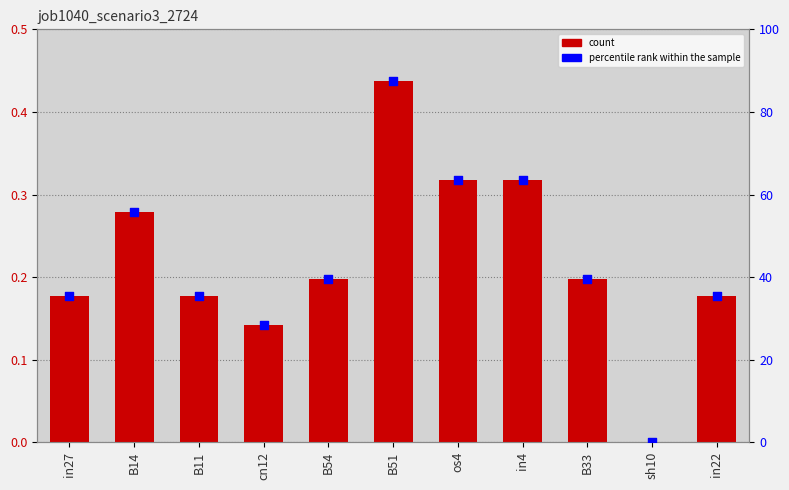

Which series contains the lowest Y value?

job1040_scenario3_2724